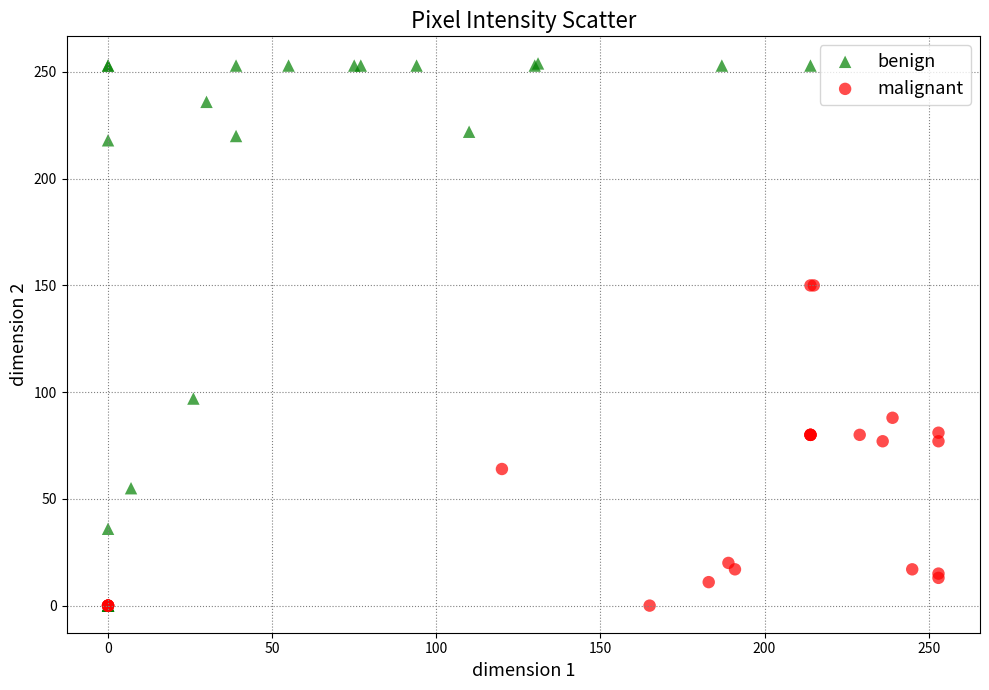

Which series has the widest spread of Y values?

benign